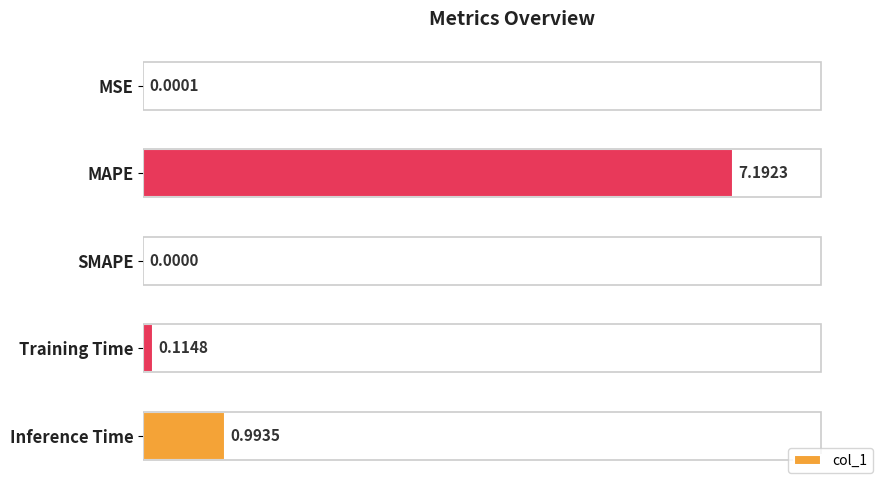

Which label corresponds to the largest value in the chart?

MAPE